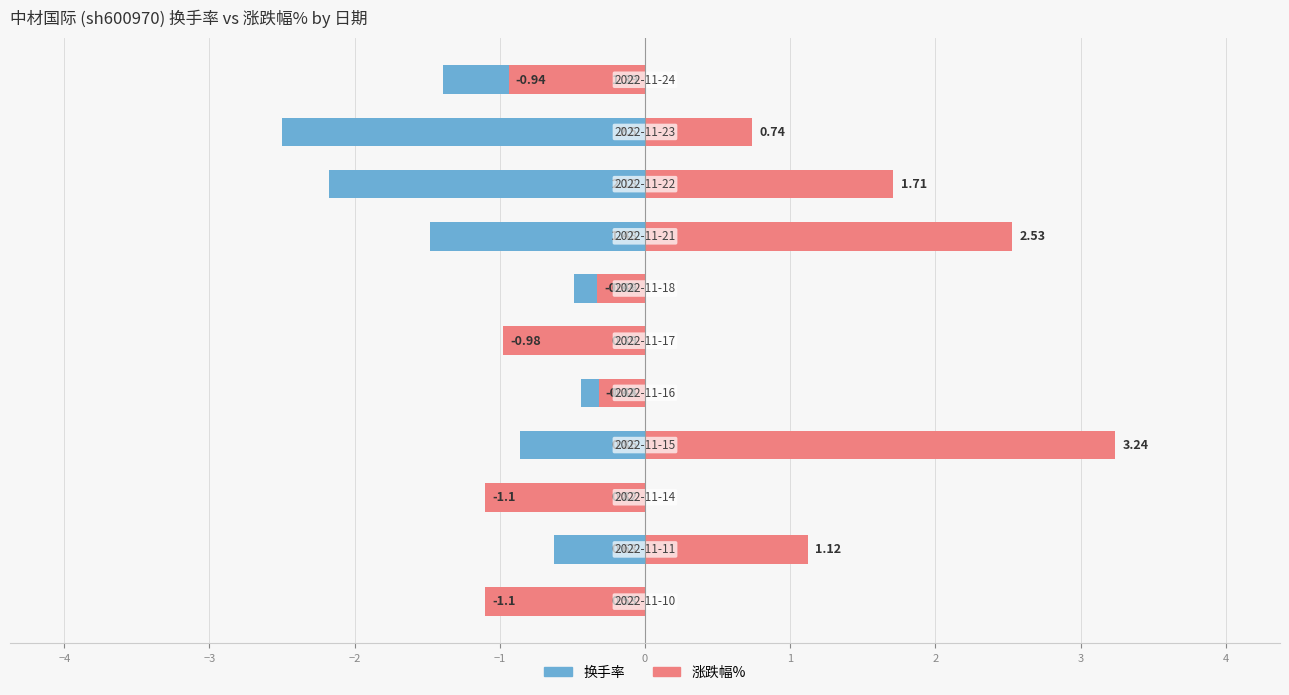

Which series has the largest total across all categories?

涨跌幅%